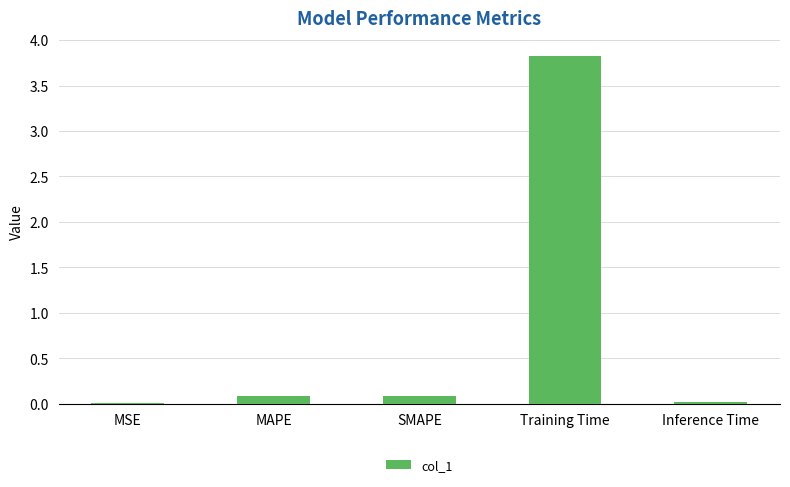

The chart shows a value of 3.8 at Training Time. True or false?

True